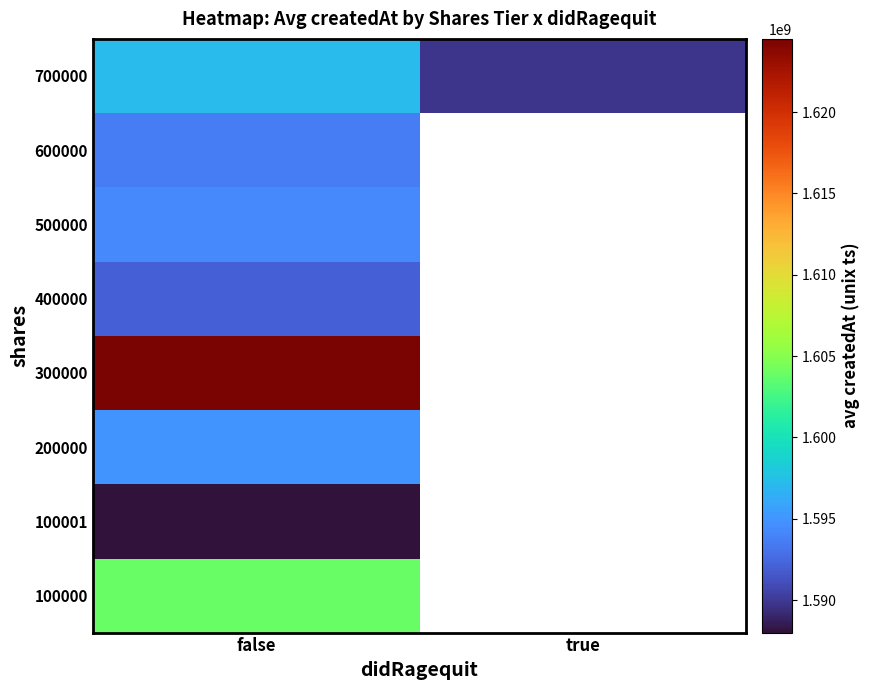

Rank the series by their maximum value, from highest to lowest.

300000, 100000, 700000, 200000, 500000, 600000, 400000, 100001